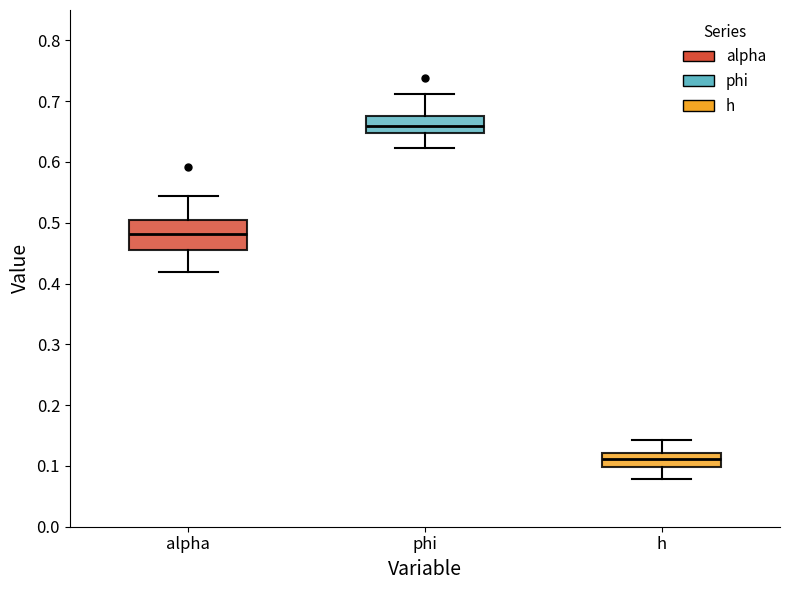

Which box is the tallest, from its lower edge to its upper edge?

alpha